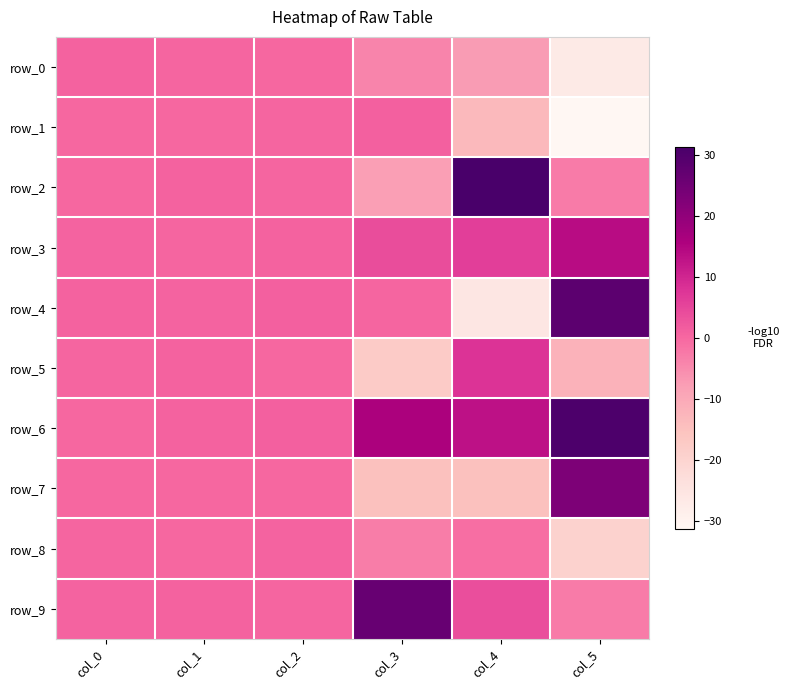

At how many categories does at least one series exceed -25?

6